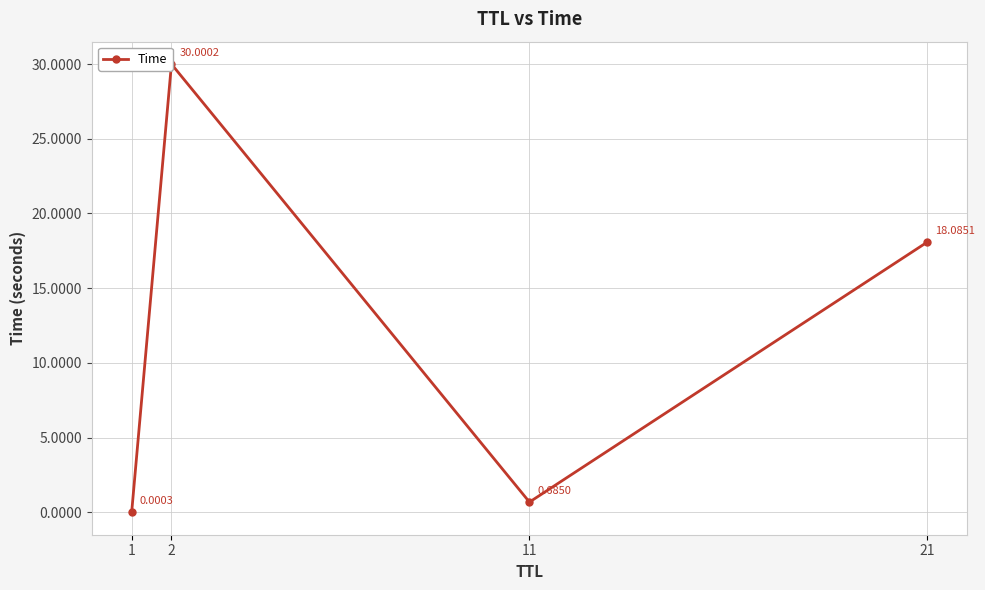

Rank the categories by value from highest to lowest.

2, 21, 11, 1